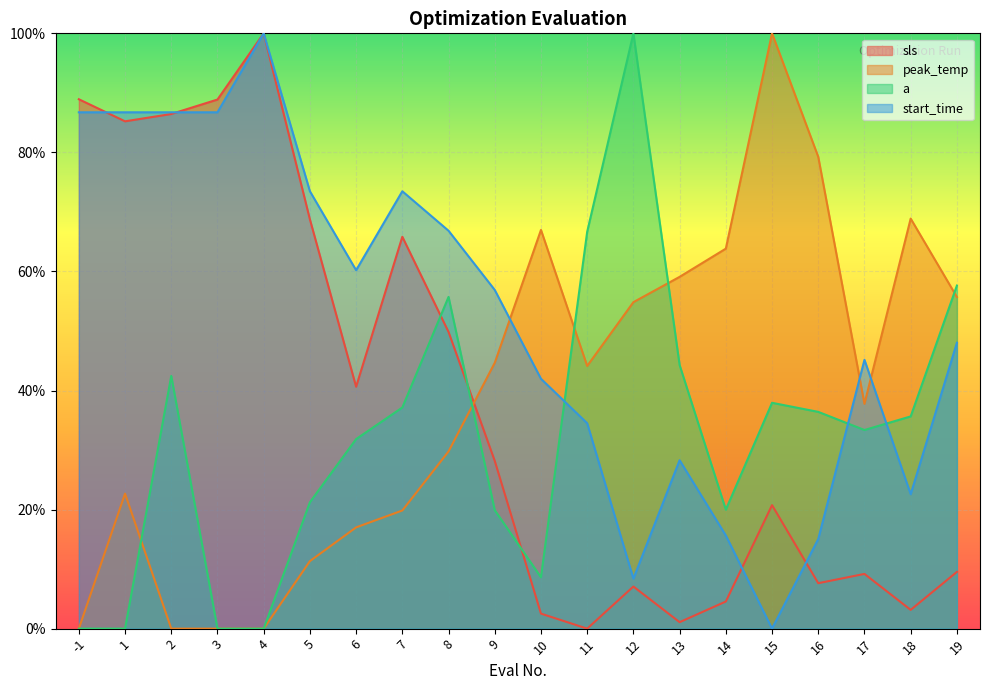

What is the difference between the highest and lowest values at 3?

0.9